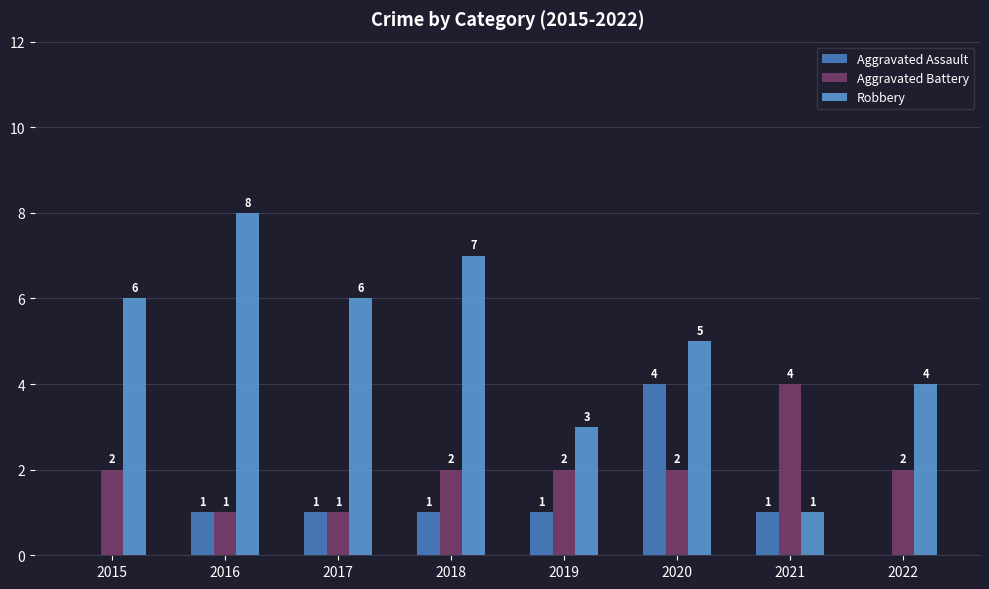

At how many categories does at least one series exceed 3?

7